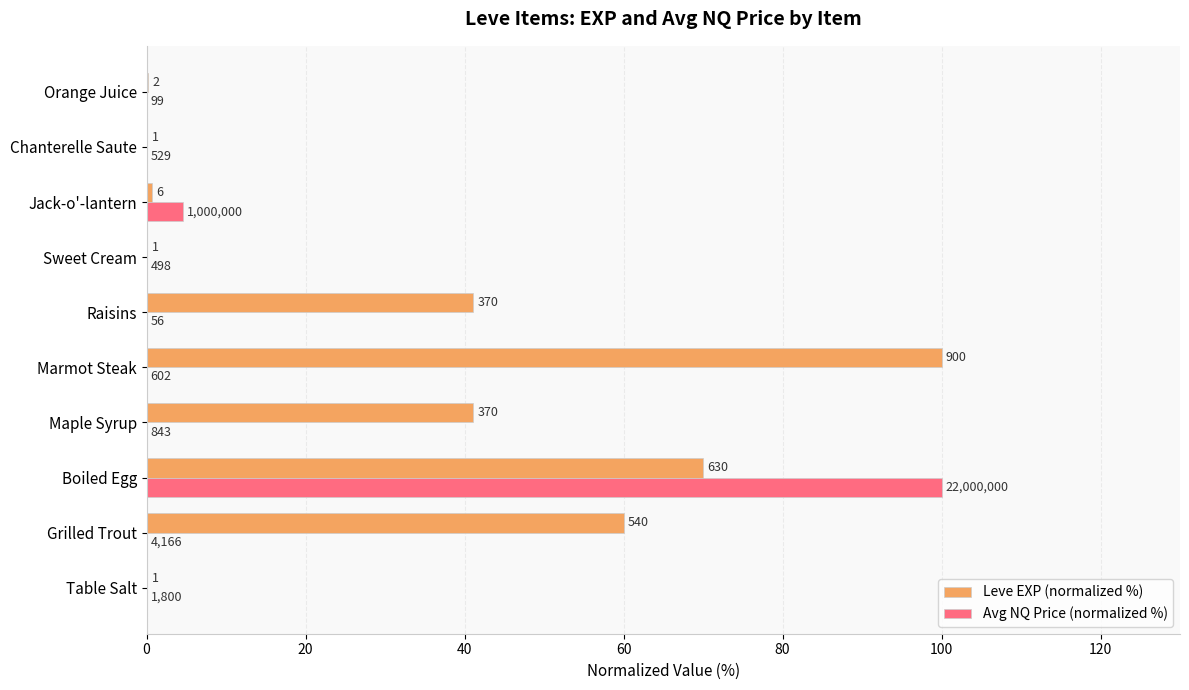

Reading left to right, what are all the values shown in this chart?

Leve EXP (normalized %): 0.1	60.0	70.0	41.1	100.0	41.1	0.1	0.7	0.1	0.2
Avg NQ Price (normalized %): 0.0	0.0	100.0	0.0	0.0	0.0	0.0	4.5	0.0	0.0